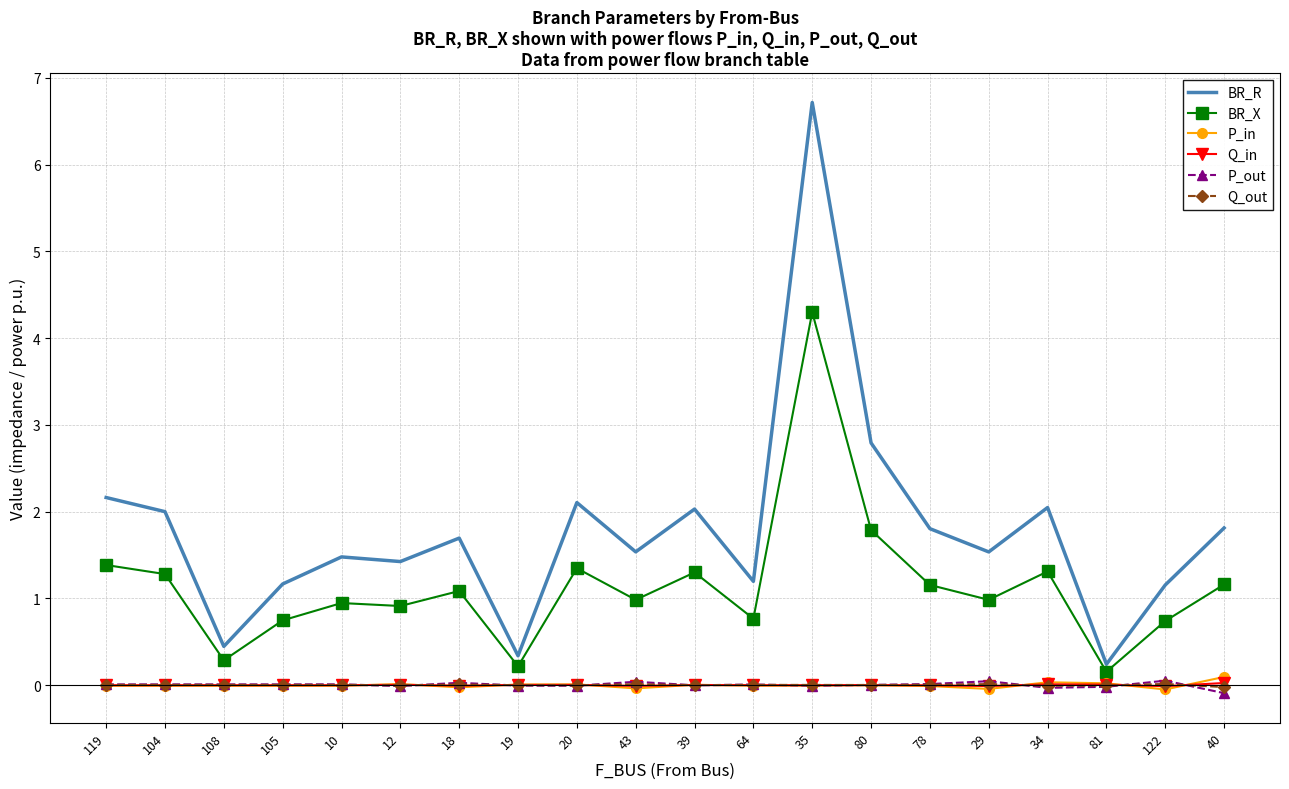

The value of P_in at 12 is 0.0. True or false?

True